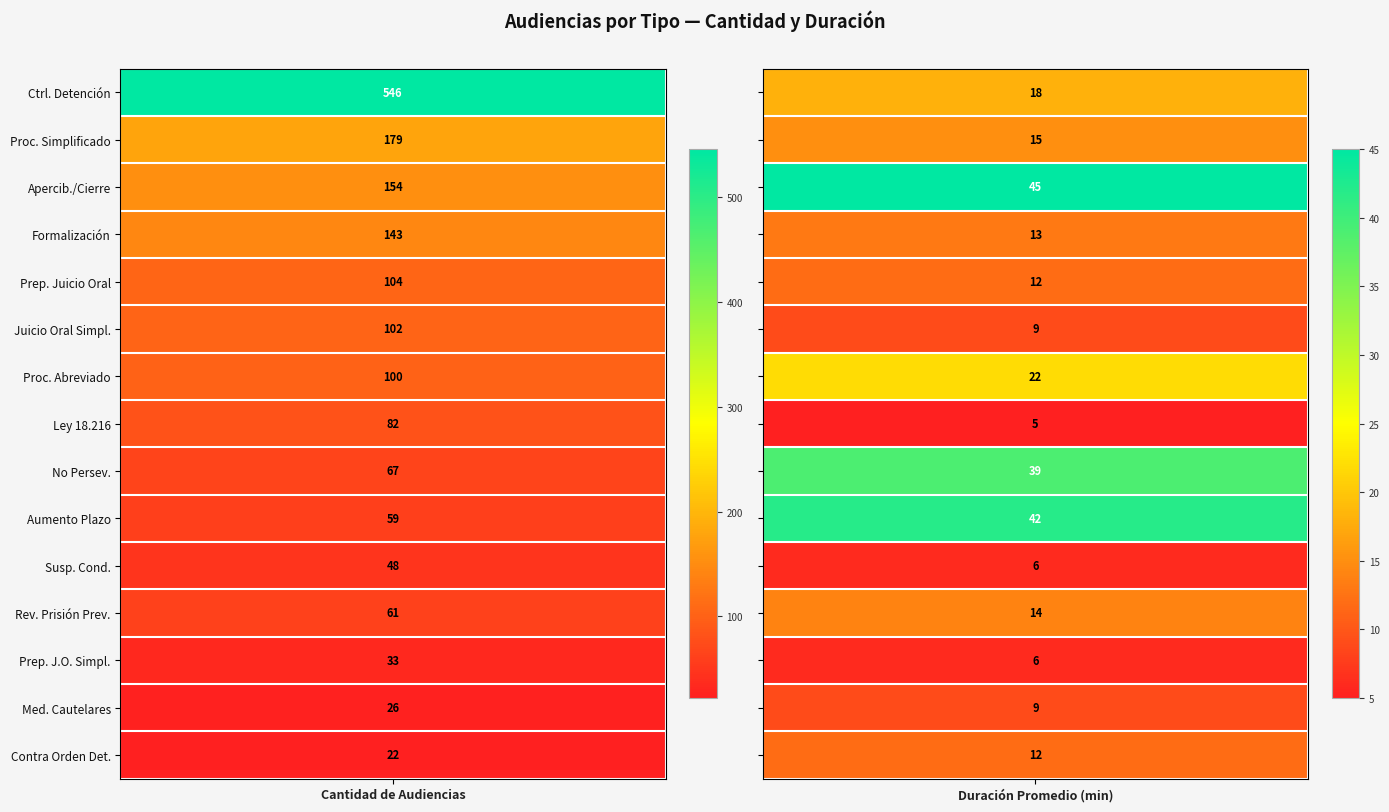

At how many categories does at least one series exceed 369?

1